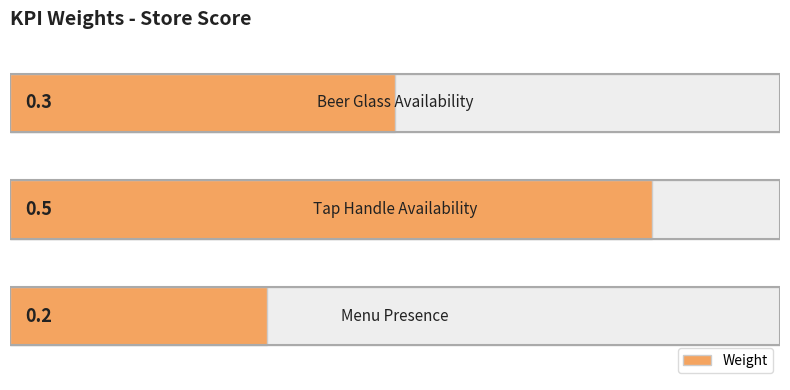

Are the bars horizontal?

Yes